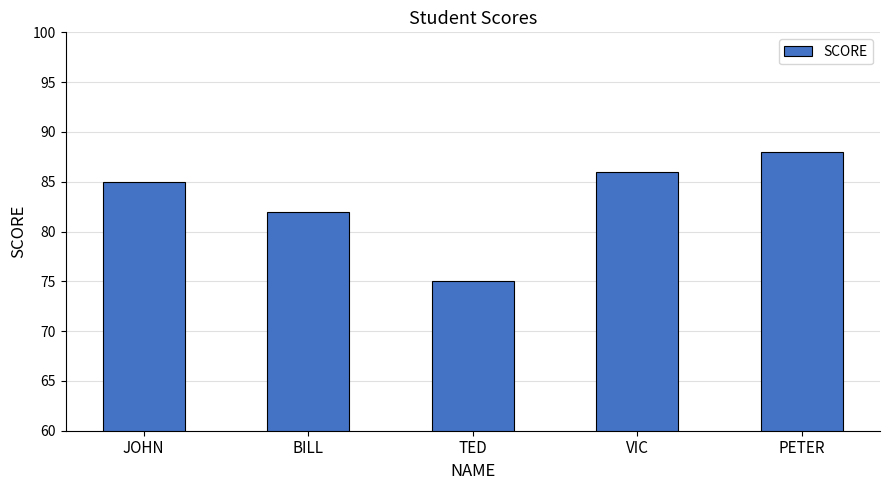

How many categories are shown in the chart?

5